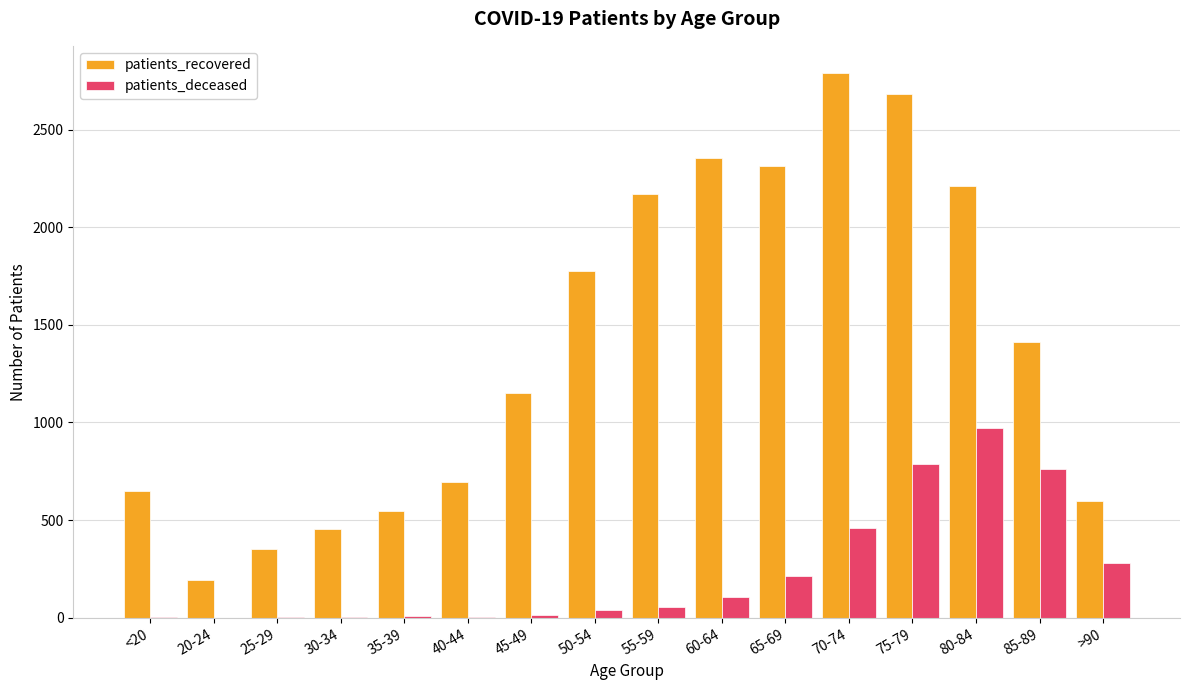

Is it true that patients_recovered equals 168 at >90?

False